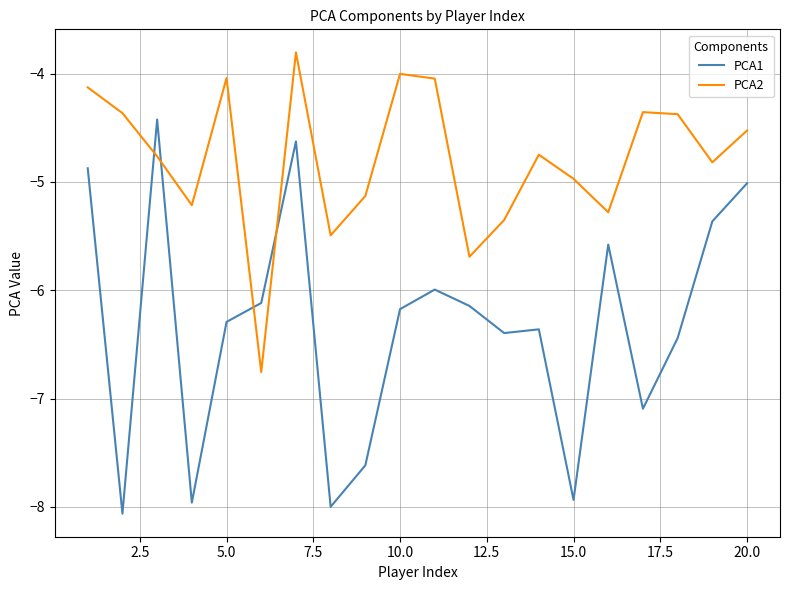

Which series ends up on top after the final intersection of PCA2 and PCA1?

PCA2